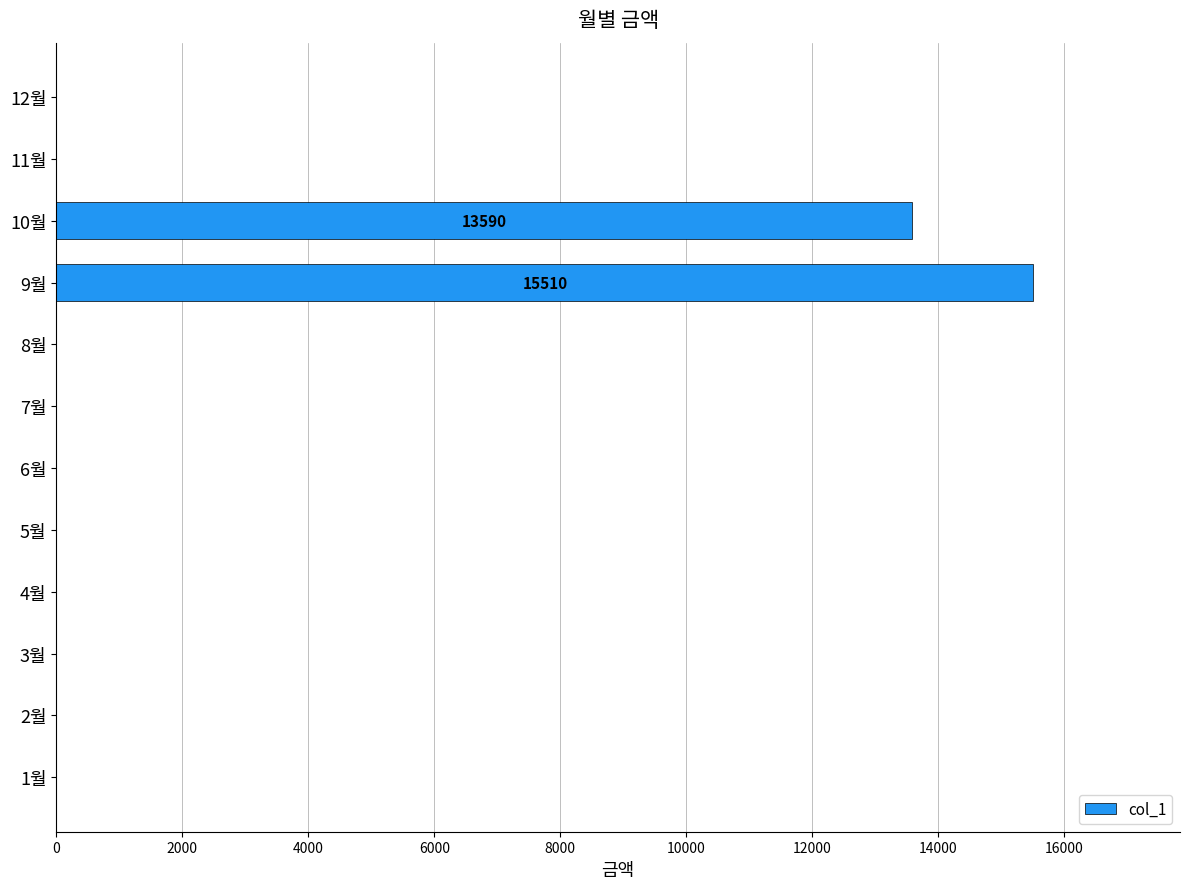

Reading bottom to top, what are all the values shown in this chart?

1월=0	2월=0	3월=0	4월=0	5월=0	6월=0	7월=0	8월=0	9월=15510	10월=13590	11월=0	12월=0